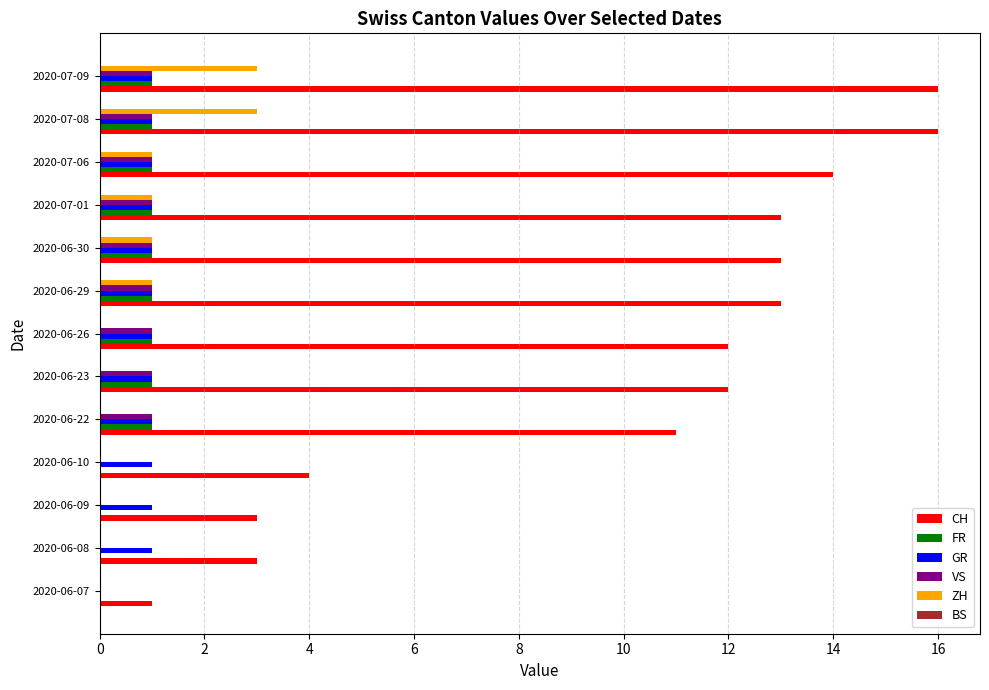

What is the highest value of the CH series?

16